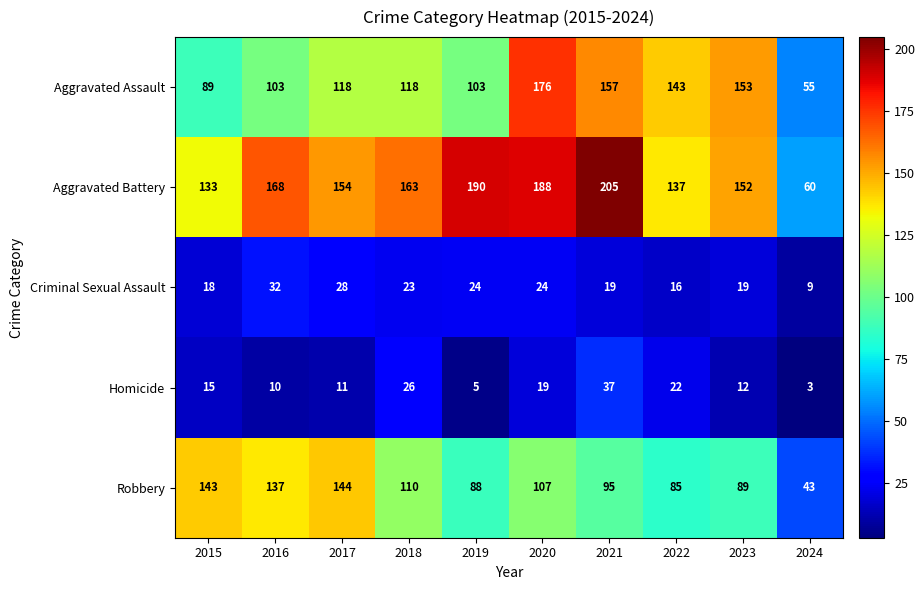

What is the total value across all series at 2017?

455